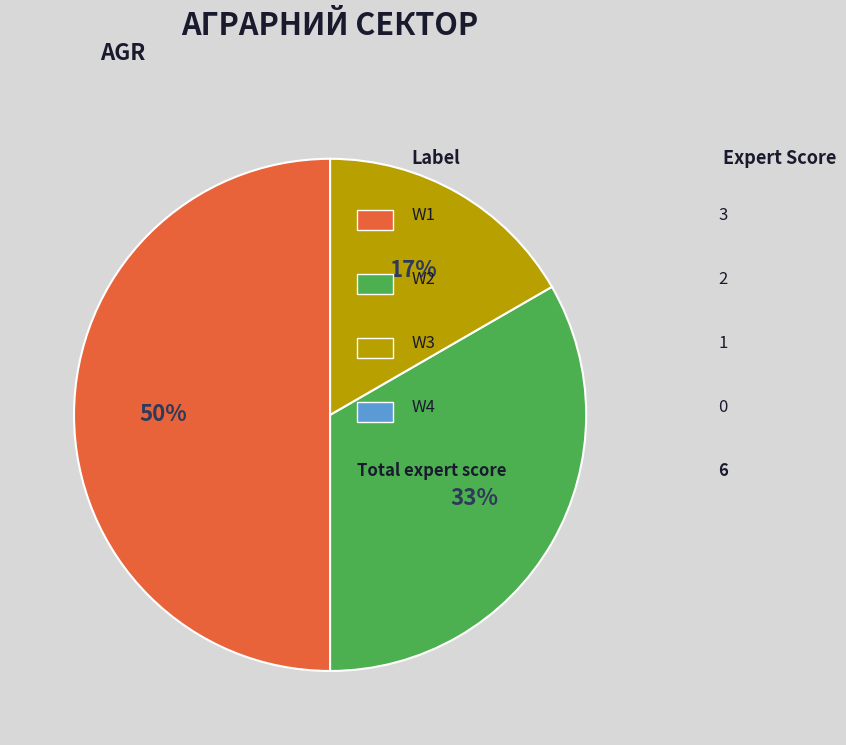

To the nearest percent, what is the average slice percentage?

33%